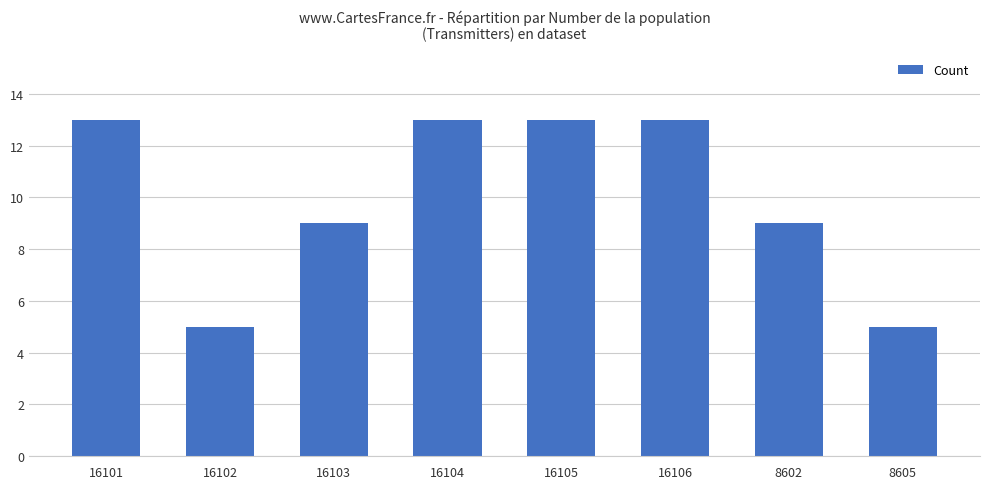

How many values are between 9 and 13?

6